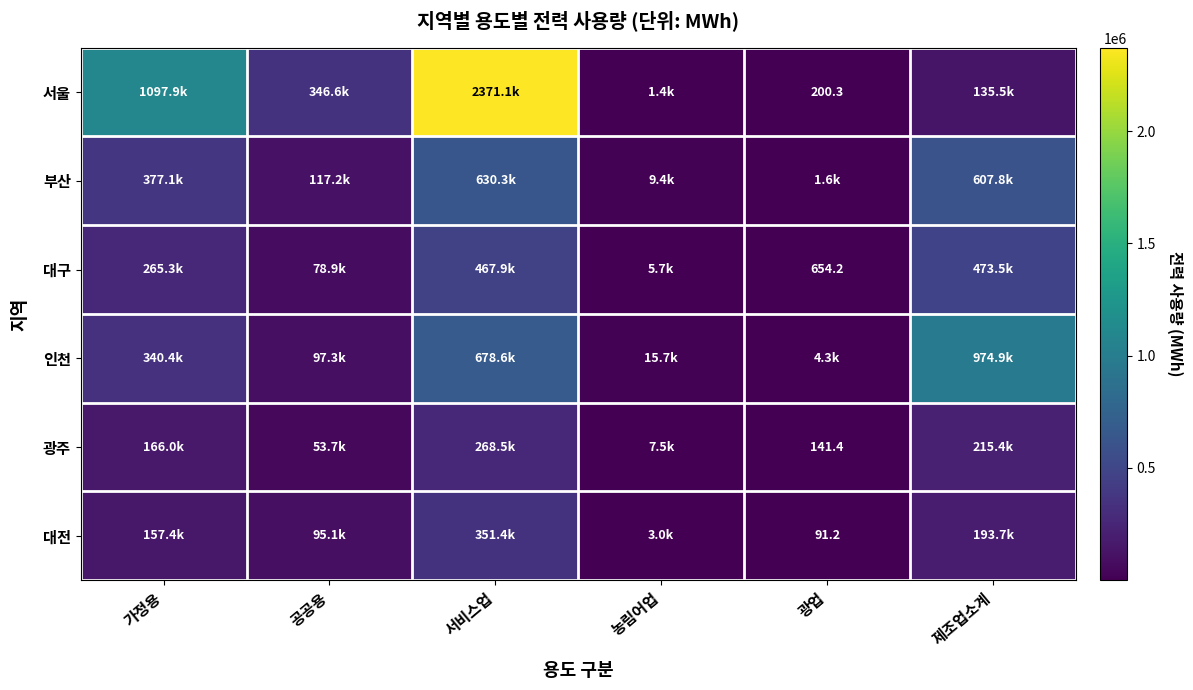

Which series has the largest range (max minus min)?

서울